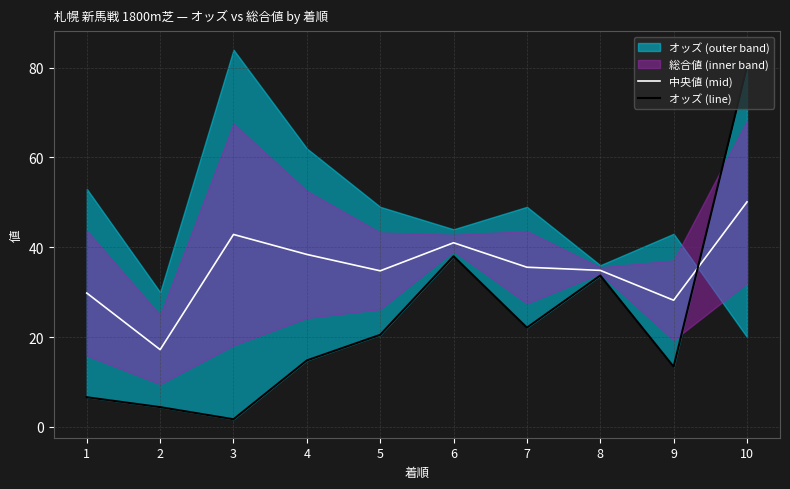

Reading left to right, transcribe all the data shown in this chart.

中央値 (mid): 29.8	17.2	42.9	38.4	34.8	41.0	35.5	34.9	28.2	50.1
オッズ (line): 6.6	4.4	1.7	14.8	20.5	38.0	22.1	33.7	13.4	80.2